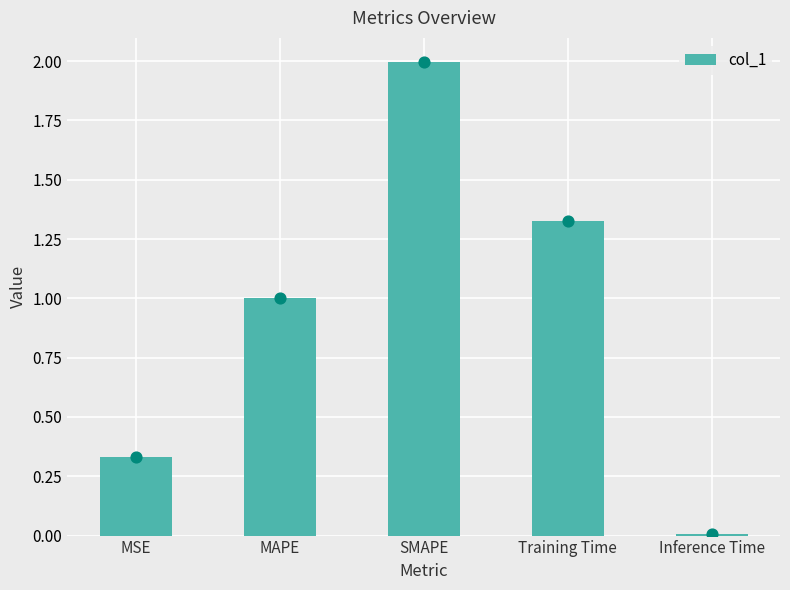

Between SMAPE and Training Time, which is larger?

SMAPE